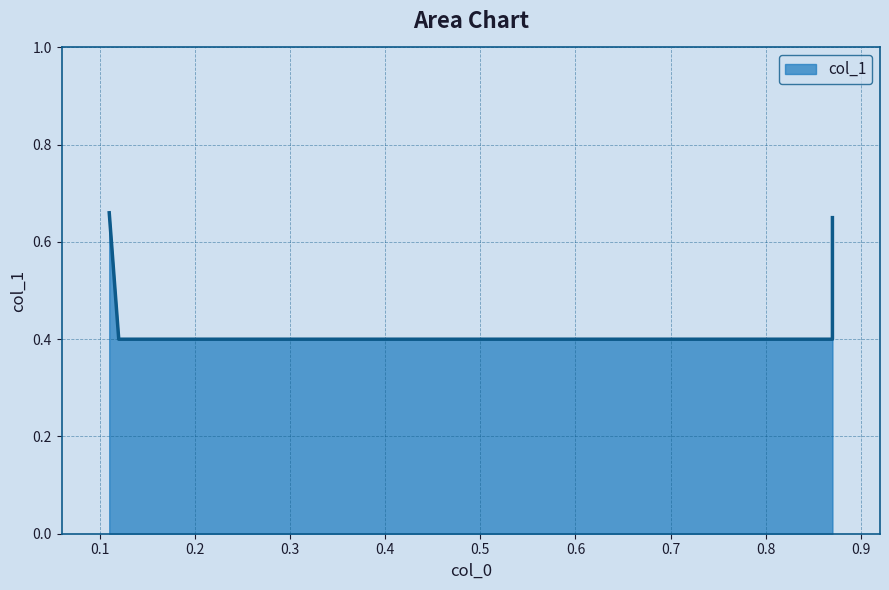

What is the value of the 2nd point from the left?

0.4